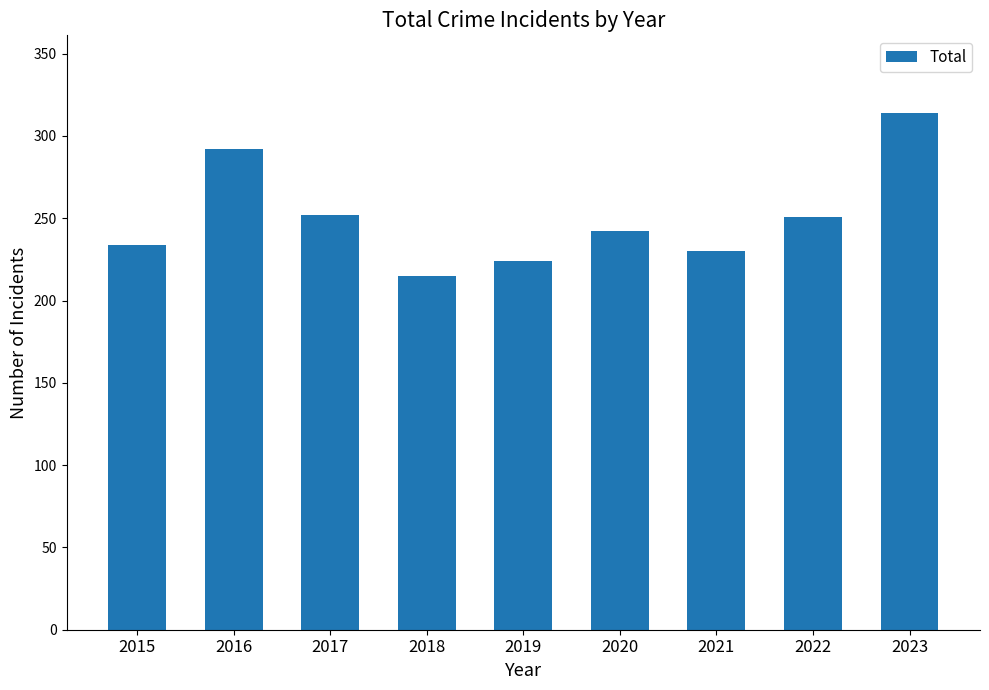

What is the sum of the values at 2023 and 2021?

544